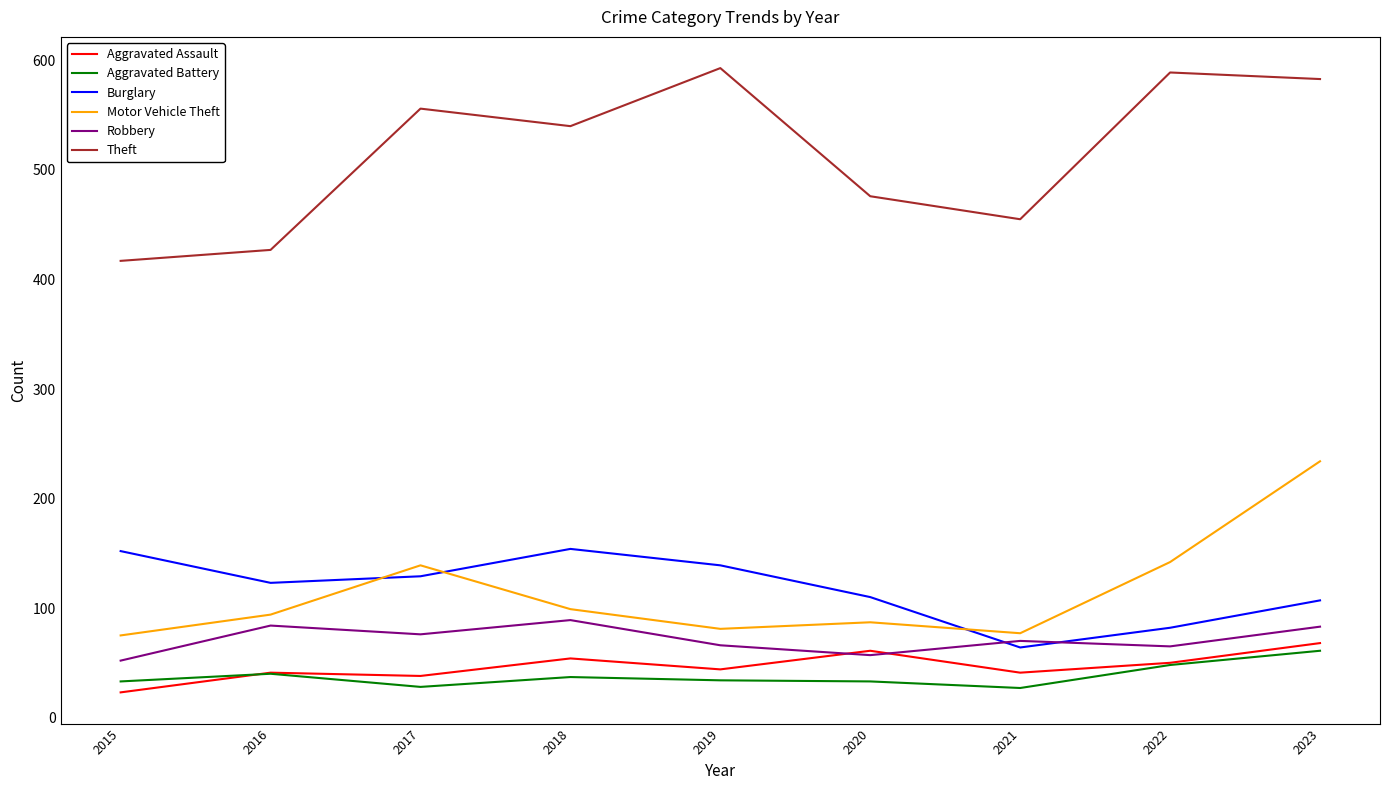

Which series changed the most between 2015 and 2023?

Theft